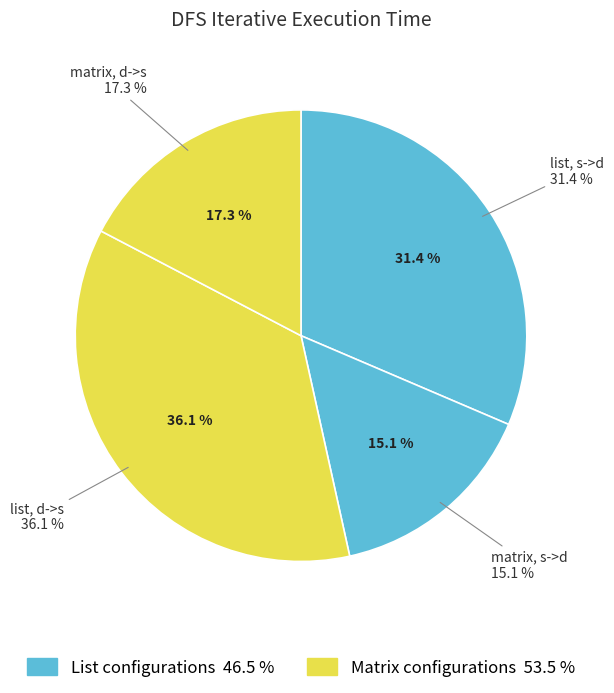

Rank the categories by value from lowest to highest.

matrix, s->d, matrix, d->s, list, s->d, list, d->s